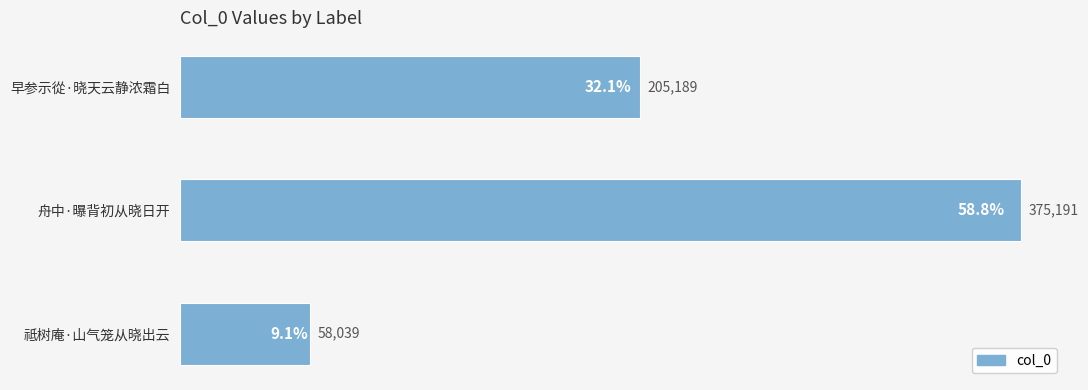

True or false: the data shows 323449 at 早参示從·晓天云静浓霜白.

False